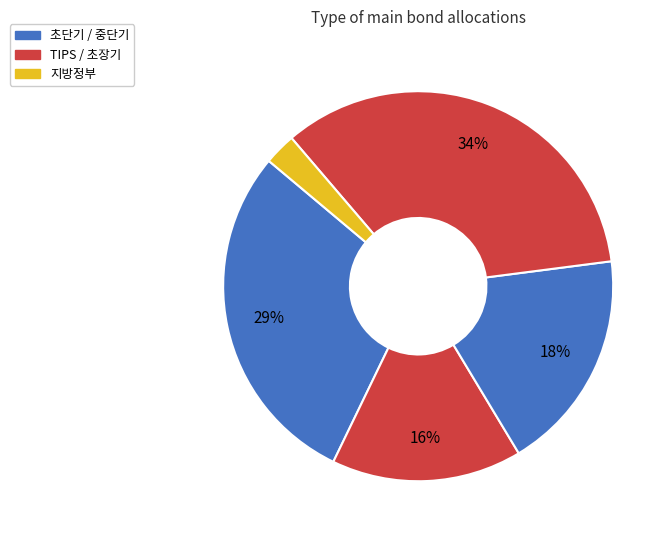

How many slices are in this pie chart?

5